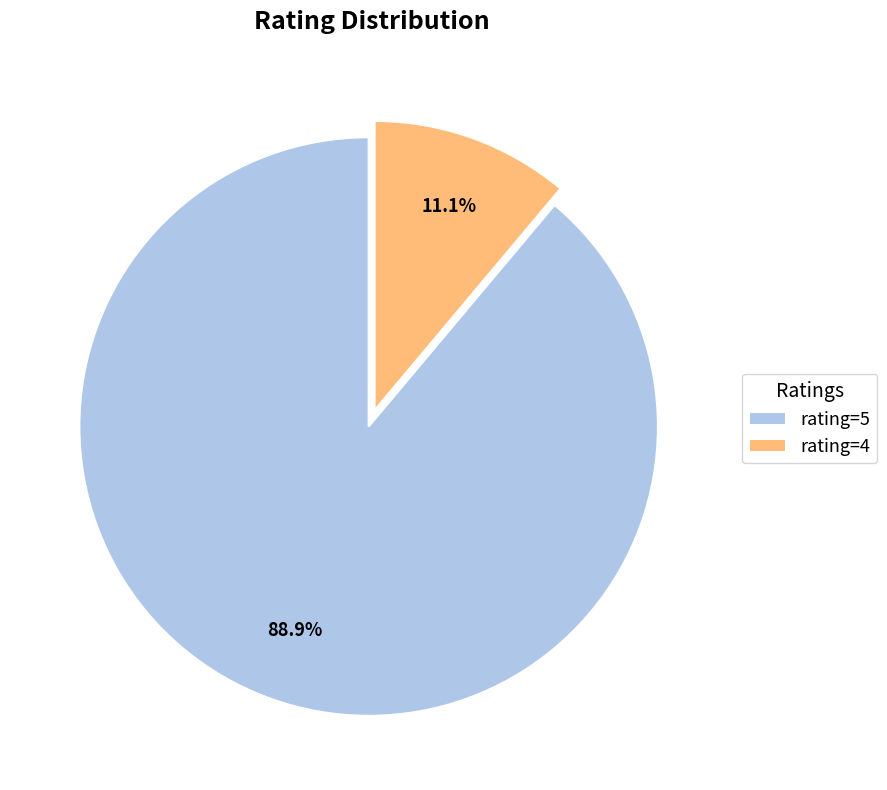

Combined, do rating=5 and rating=4 account for over 50%?

Yes